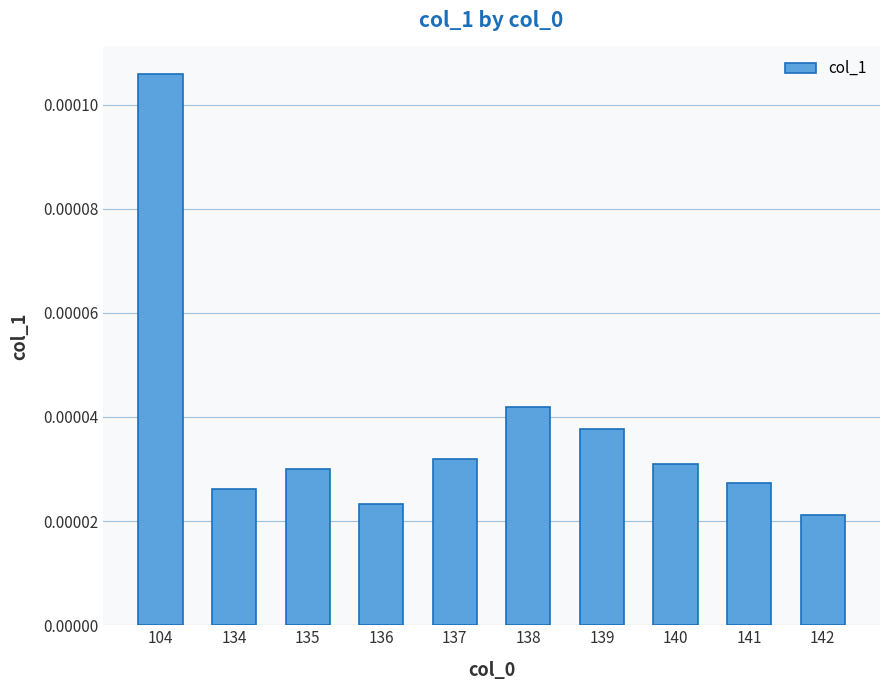

Rank the categories by value from highest to lowest.

104, 138, 139, 137, 140, 135, 141, 134, 136, 142